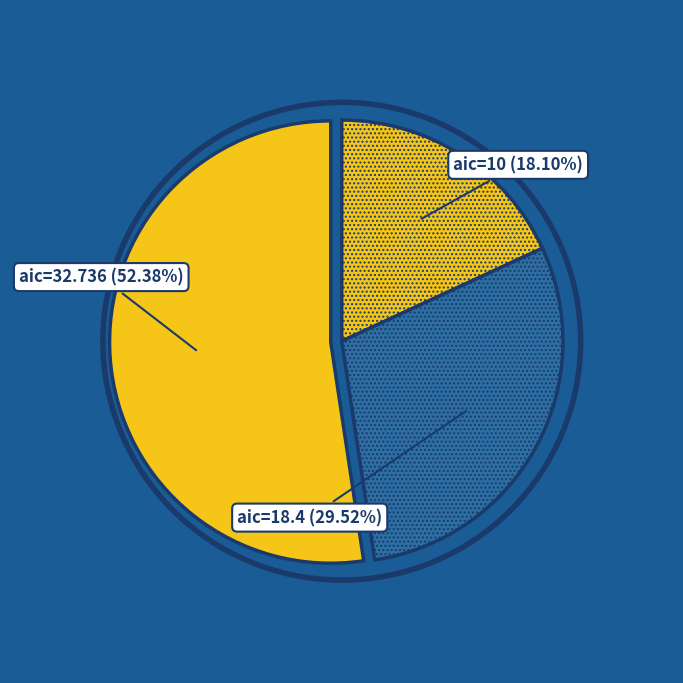

Which slice is the largest?

aic=32.736